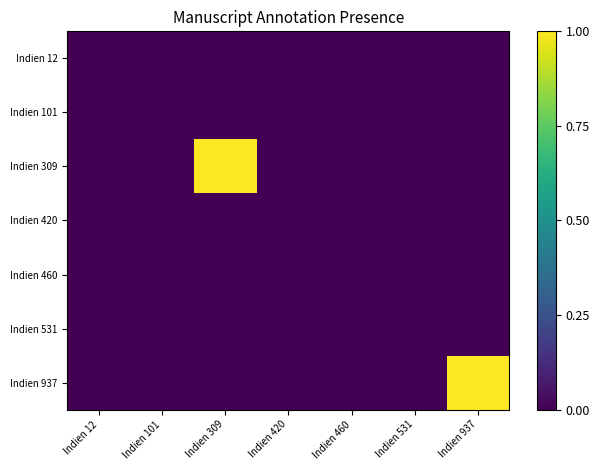

Which series changed the most between Indien 420 and Indien 937?

Indien 937